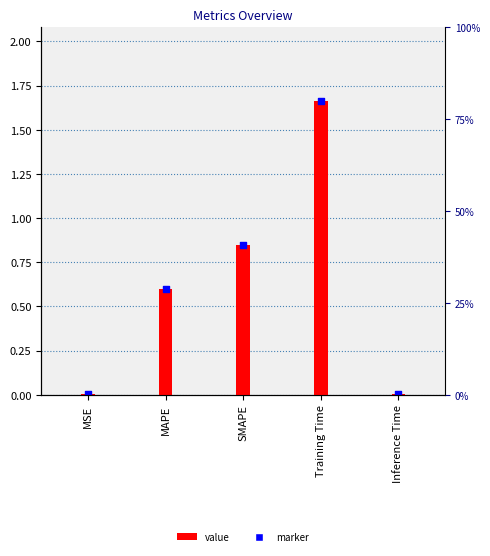

Which series reaches the minimum Y coordinate?

value